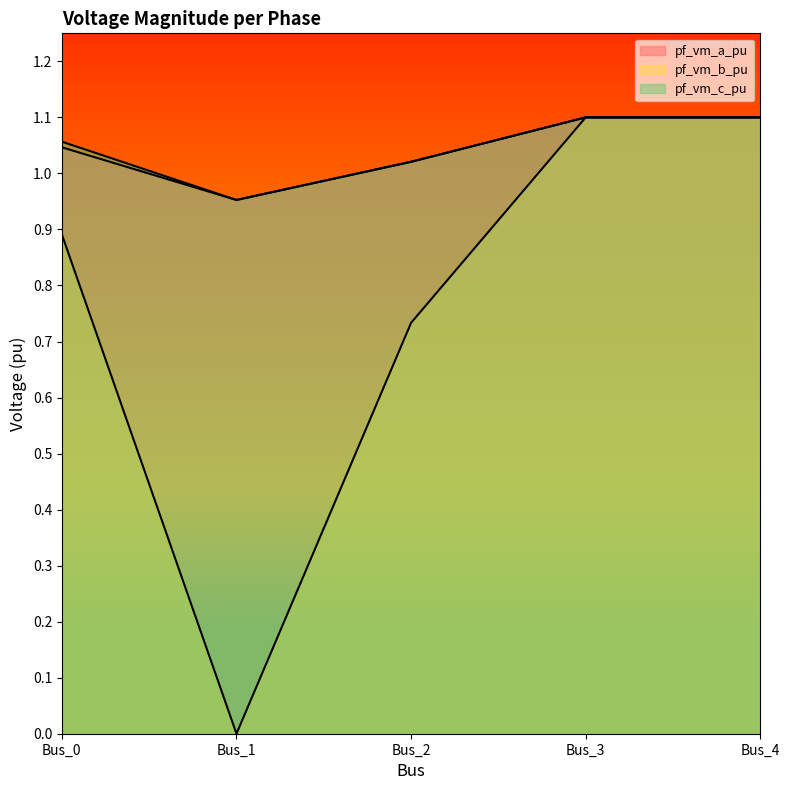

Is the value of pf_vm_a_pu at Bus_4 greater than the value of pf_vm_c_pu at Bus_4?

Yes